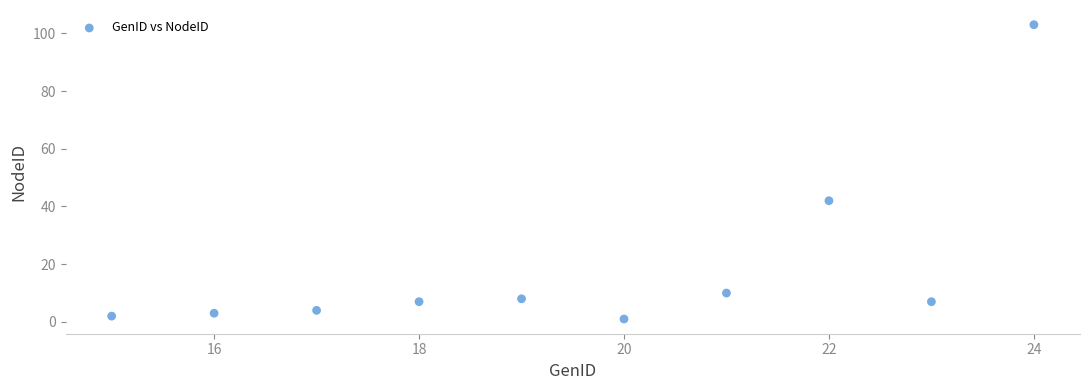

What Y value in the scatter plot is closest to 52?

42